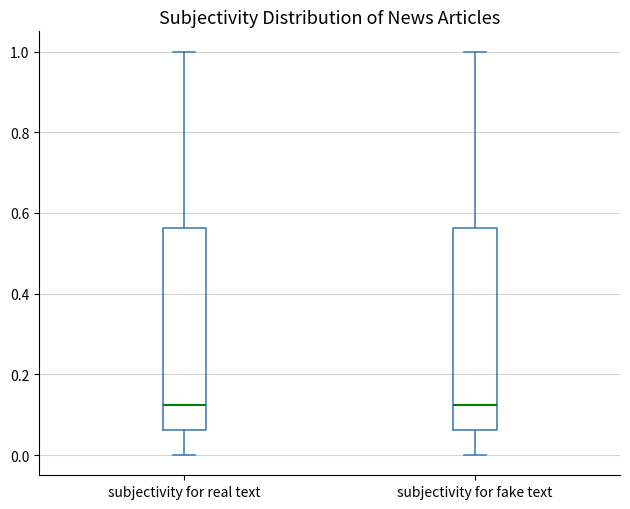

Reading left to right, read every box against the y-axis: the position of its median line, the range the box covers, and the ends of its whiskers. The values are not printed on the chart, so give them approximately, as read against the axis.

subjectivity for real text: median 0.12, box 0.06 to 0.56, whiskers 0.00 to 1.00
subjectivity for fake text: median 0.12, box 0.06 to 0.56, whiskers 0.00 to 1.00